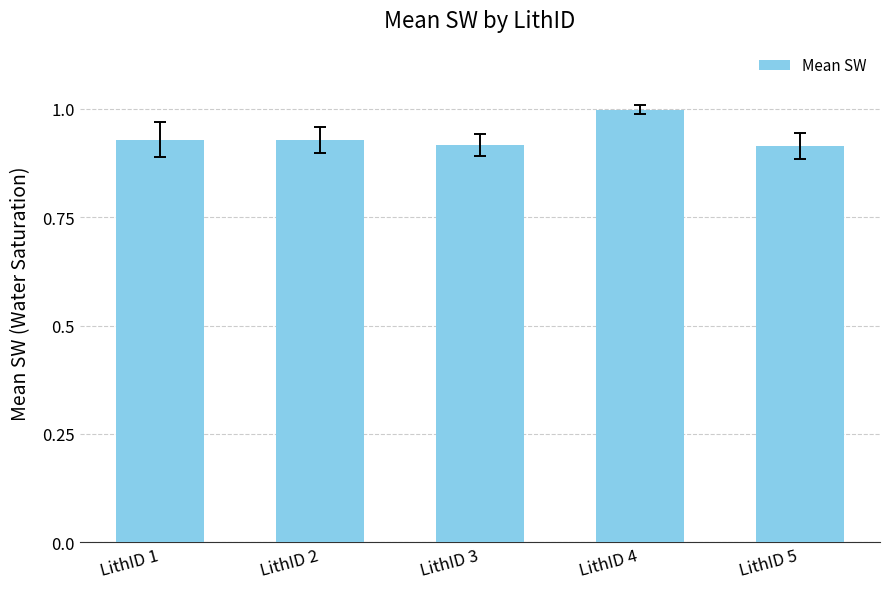

Count the number of categories in the chart.

5